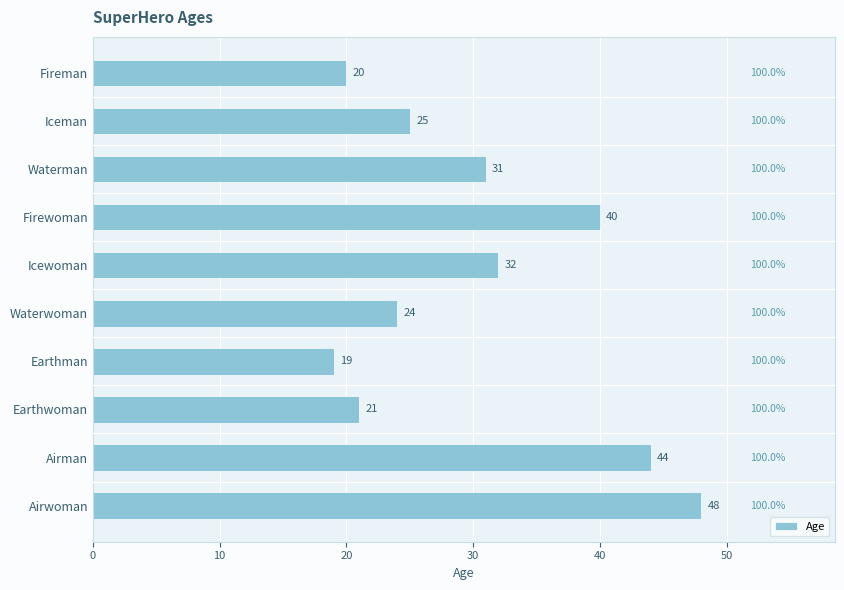

Reading bottom to top, list all the values displayed in this chart.

48	44	21	19	24	32	40	31	25	20